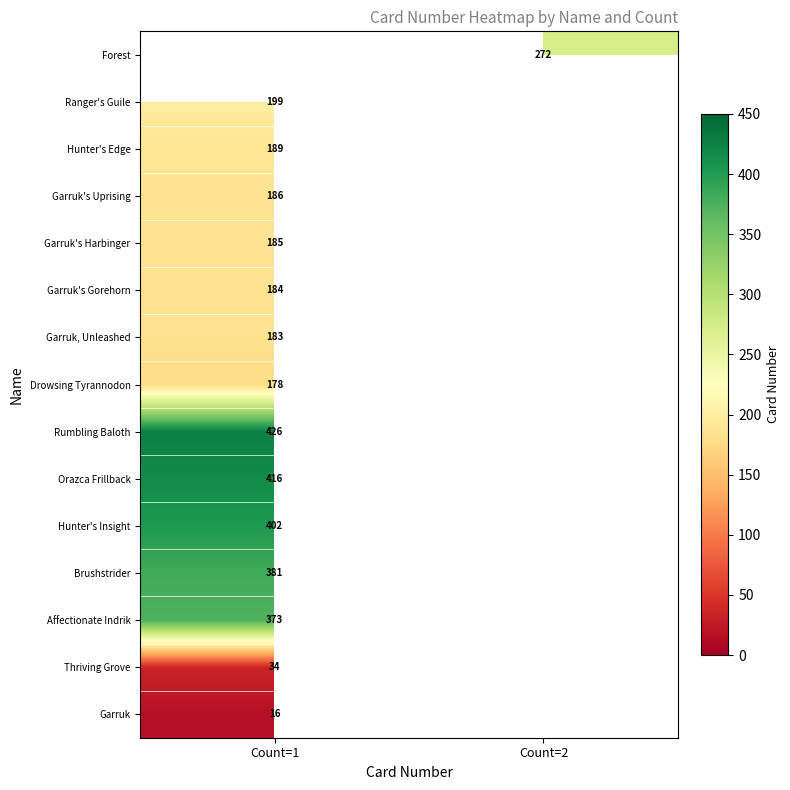

What is the spread (max minus min) of values at Count=1?

410.0